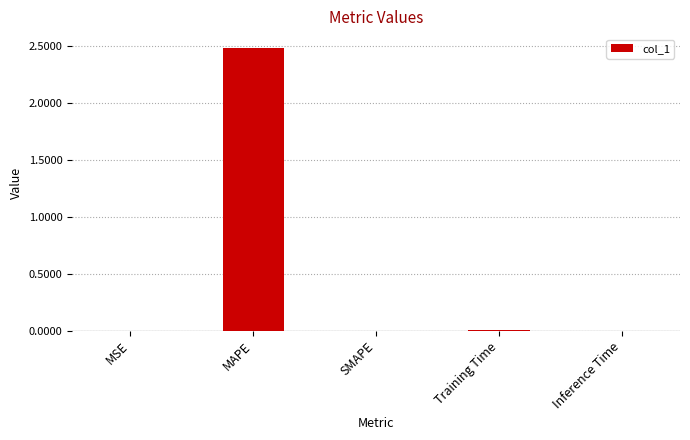

The value at MAPE is 1.0. True or false?

False